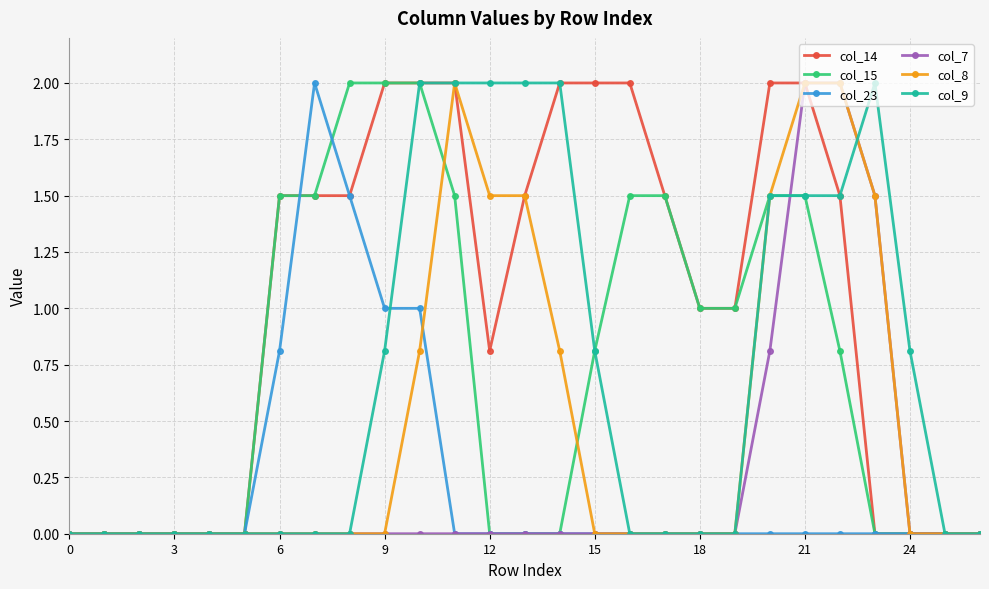

What is the greatest value displayed?

2.0